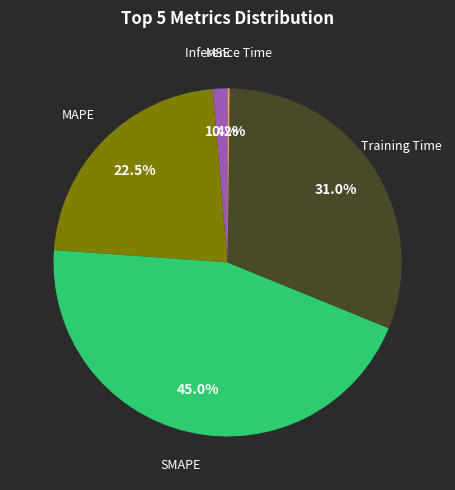

Is there a majority slice in this chart?

No